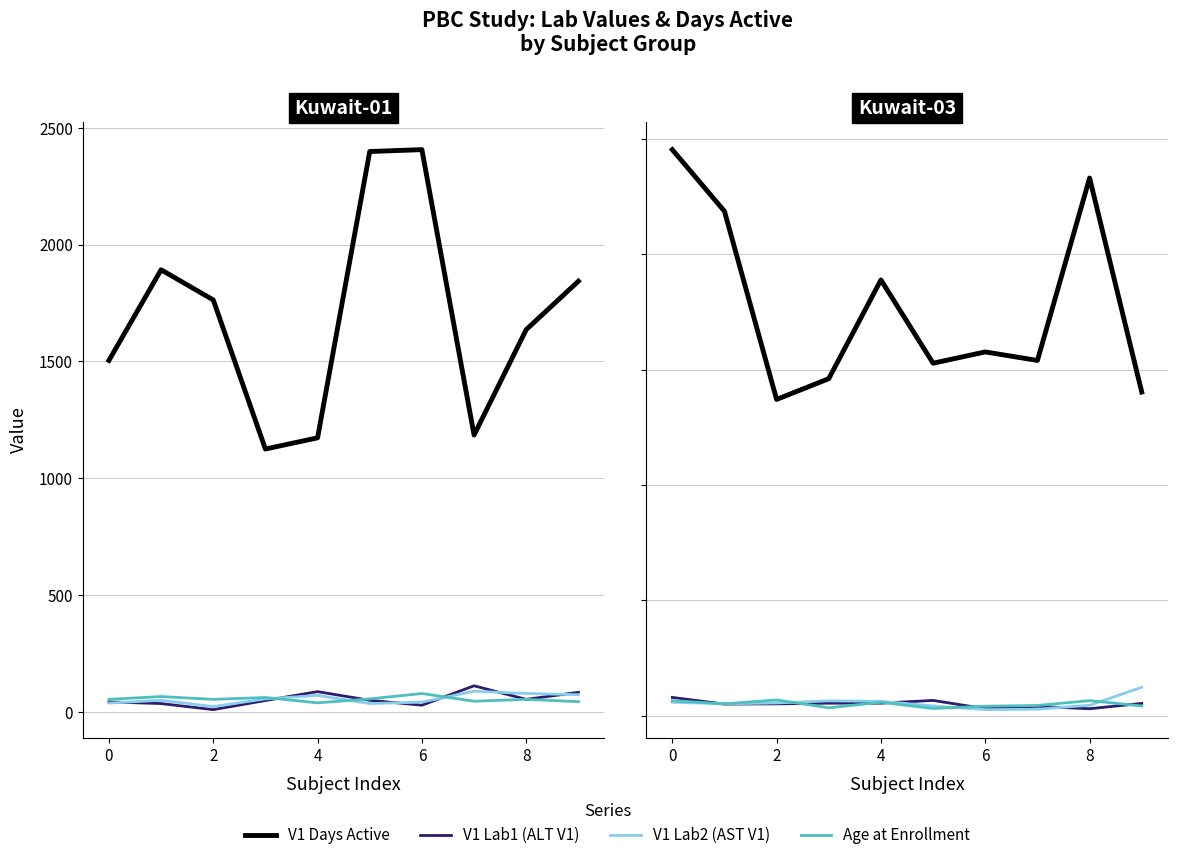

How many interior local peaks does the V1 Lab2 (AST V1) series have?

1